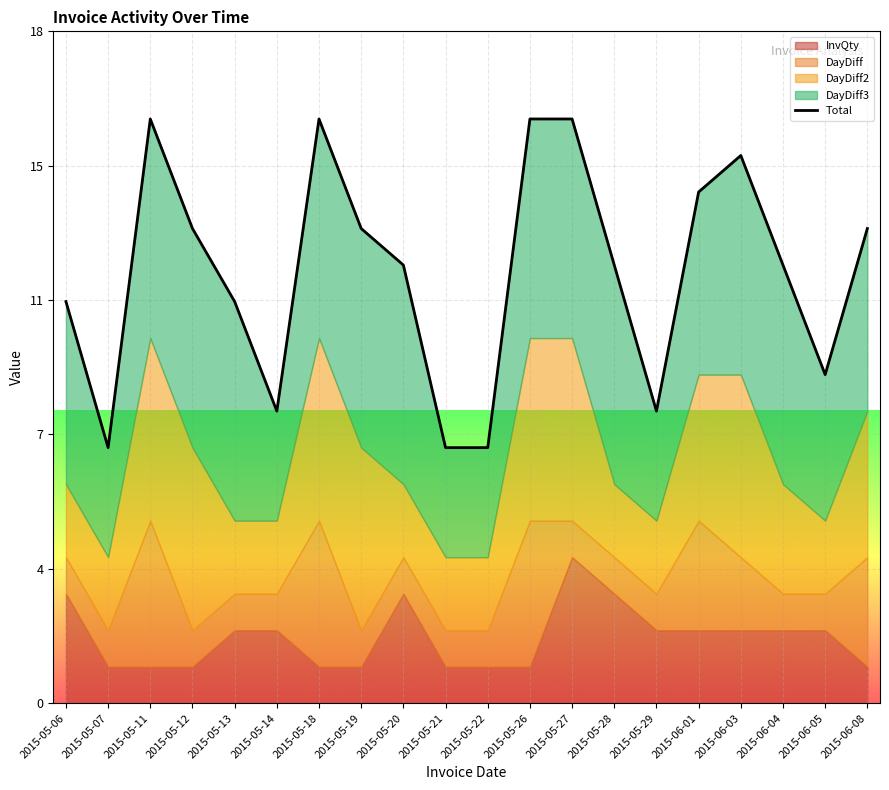

What position from the right is 2015-06-01?

5